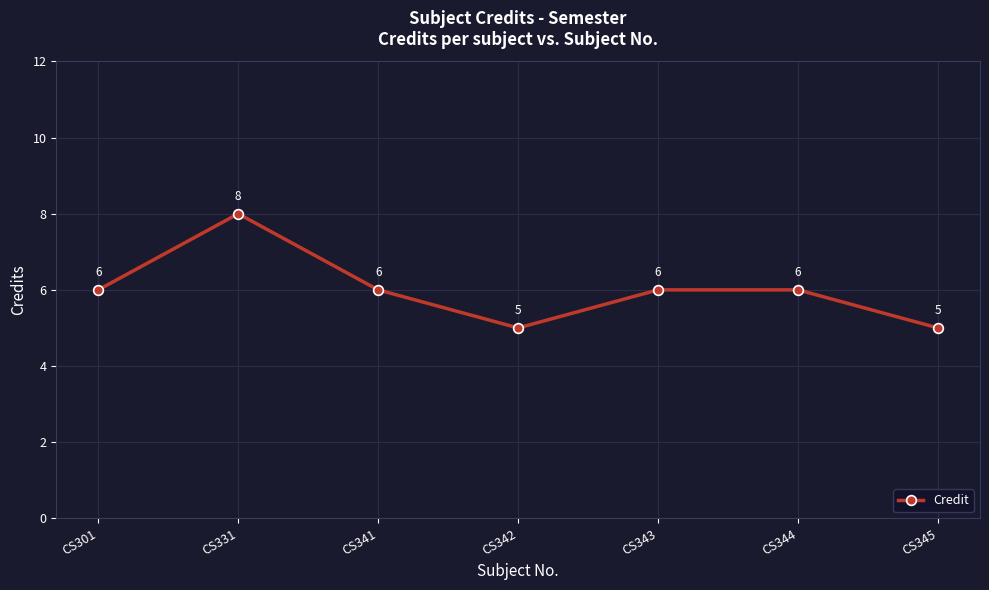

How many lines are shown in the chart?

1